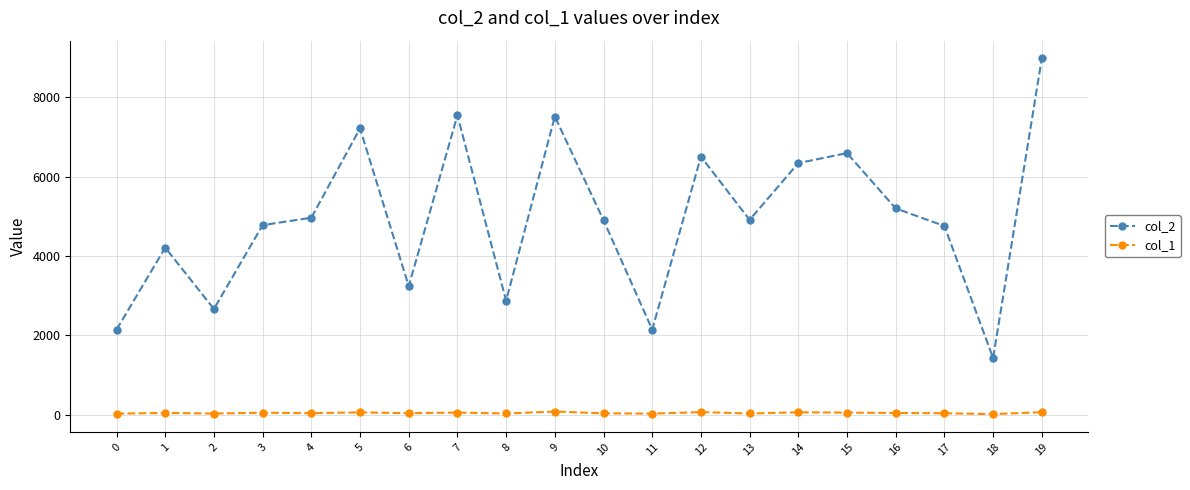

What is the average value of the col_1 series?

45